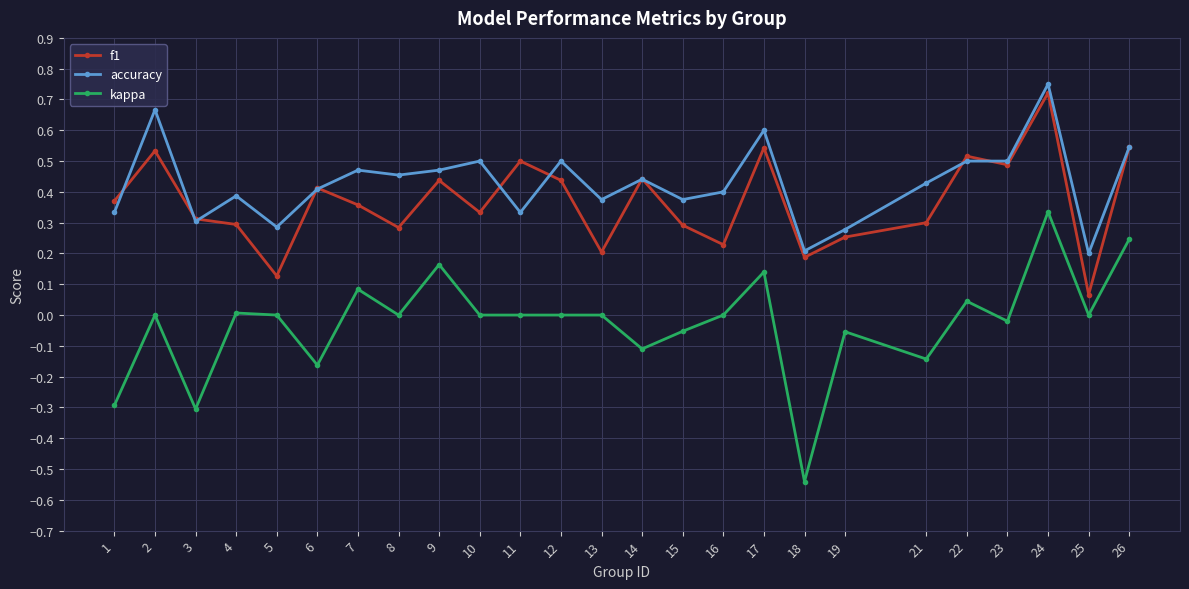

True or false: kappa has a value of 0.0 at 4.

True